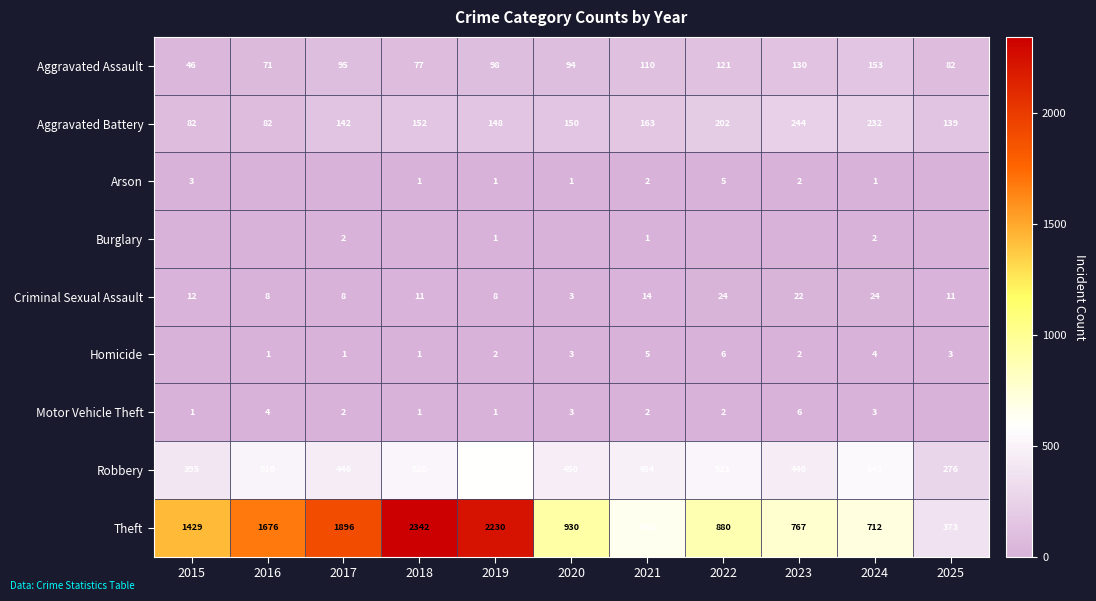

What is the difference between the highest and lowest values at 2021?

641